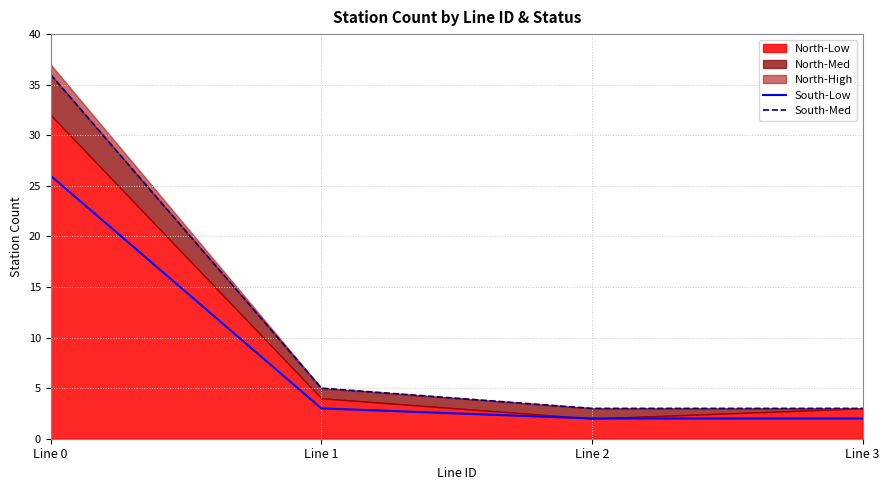

True or false: South-Low and South-Med intersect in this chart.

False